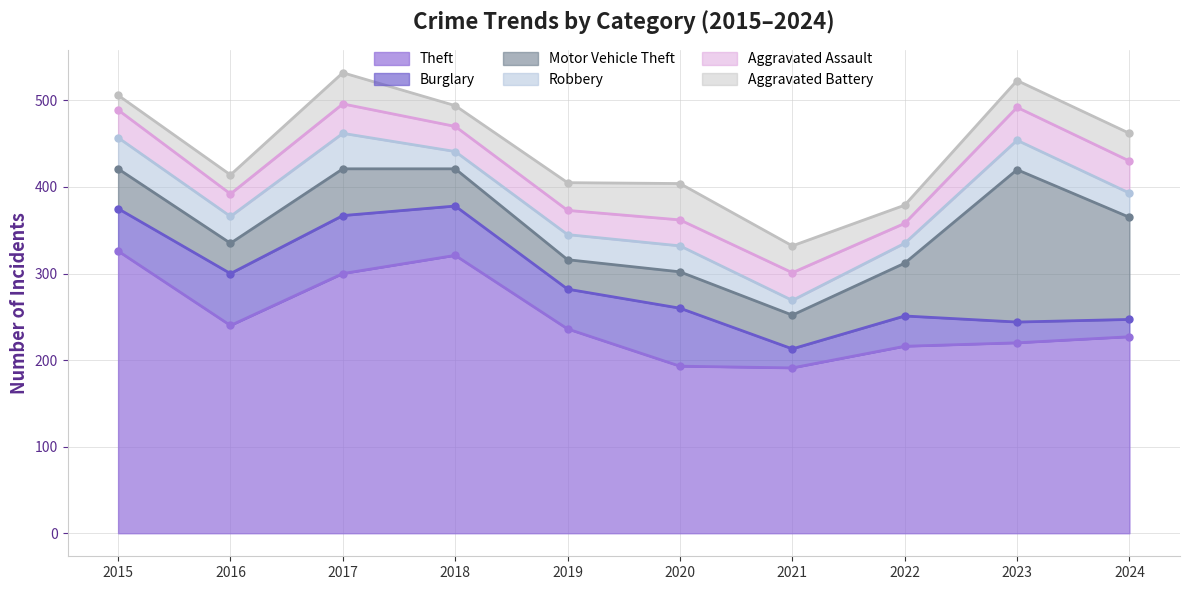

The Burglary series shows 49 at 2015. True or false?

True